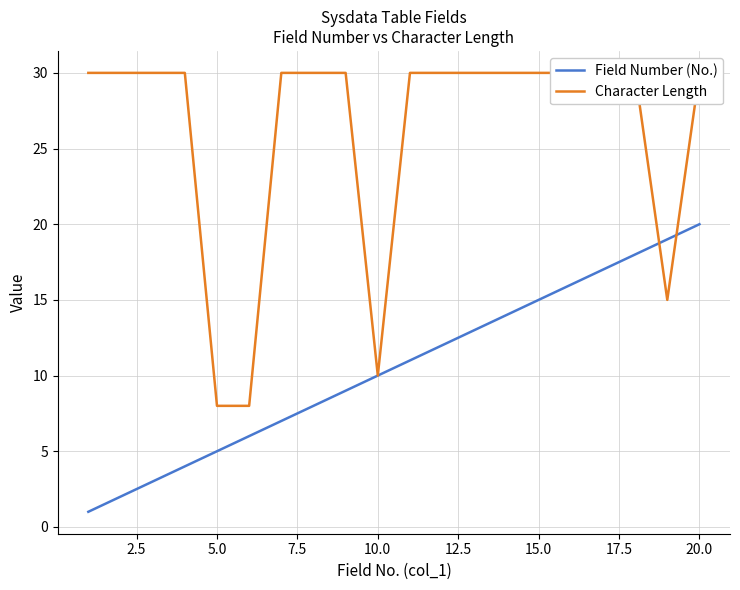

How many lines are shown in the chart?

2